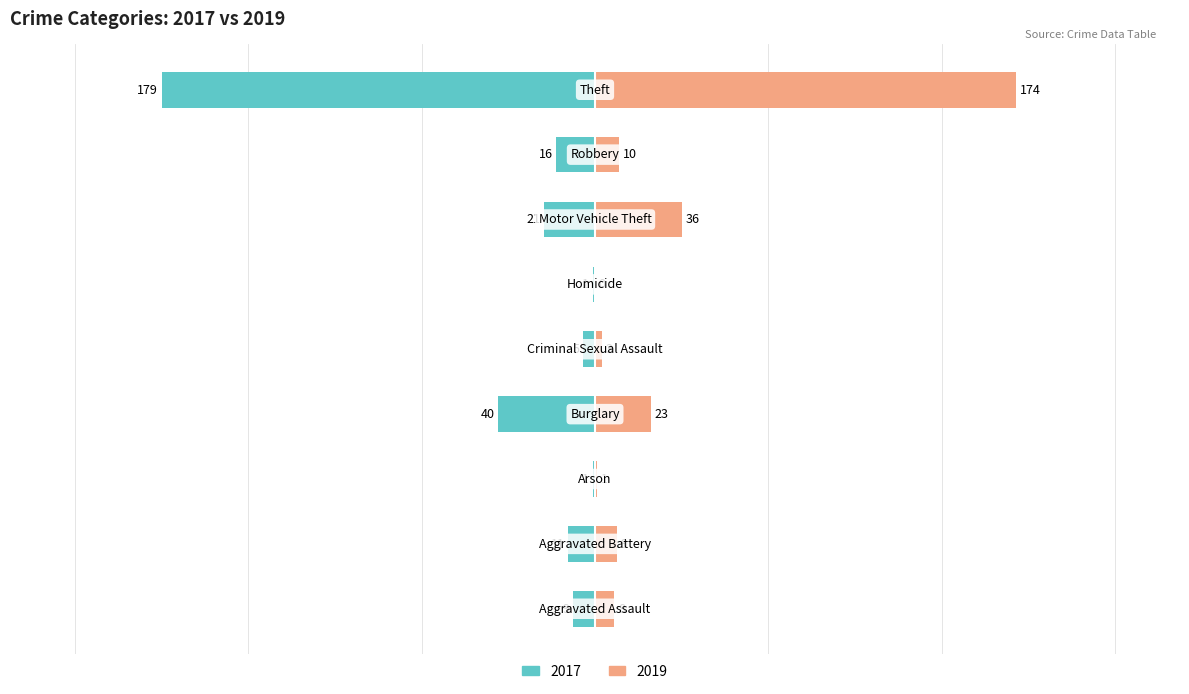

How many values in the 2019 series are below 9?

4